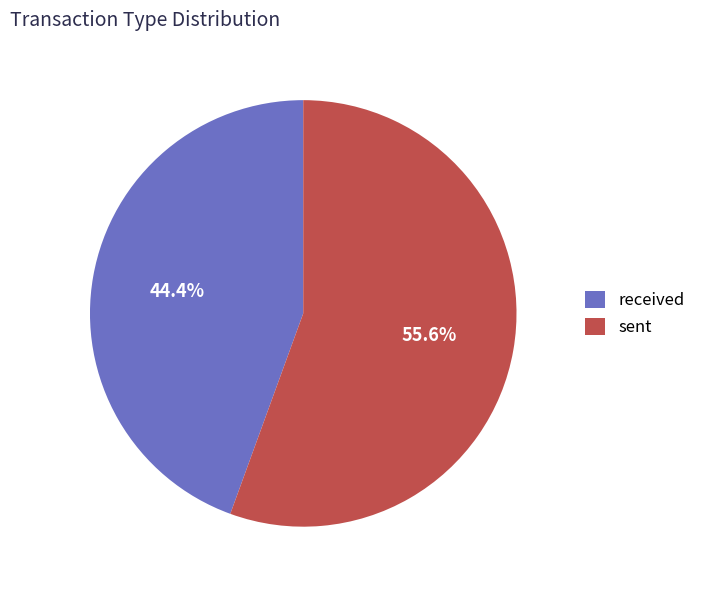

Rank the categories by value from highest to lowest.

sent, received